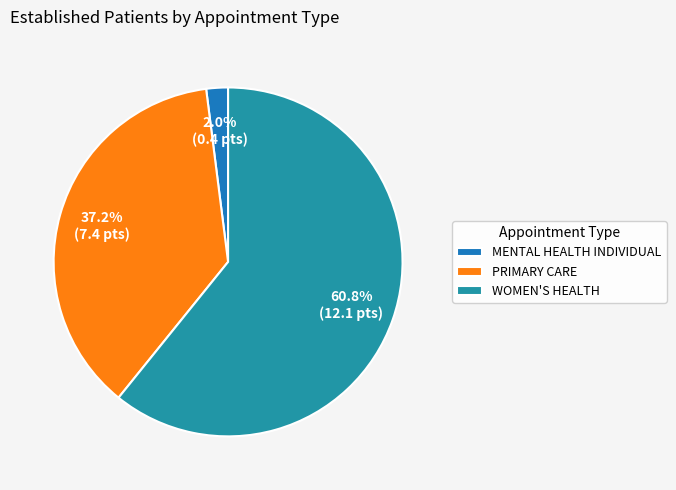

To the nearest percent, what percentage of the pie is PRIMARY CARE?

37%